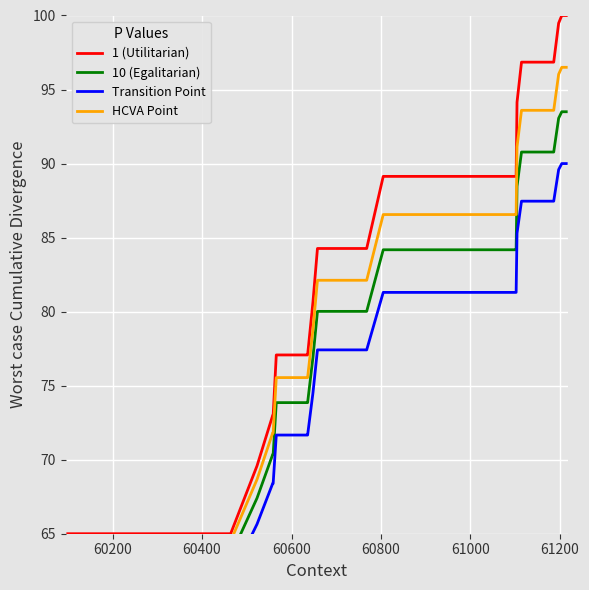

What is the minimum value for 1 (Utilitarian)?

65.0